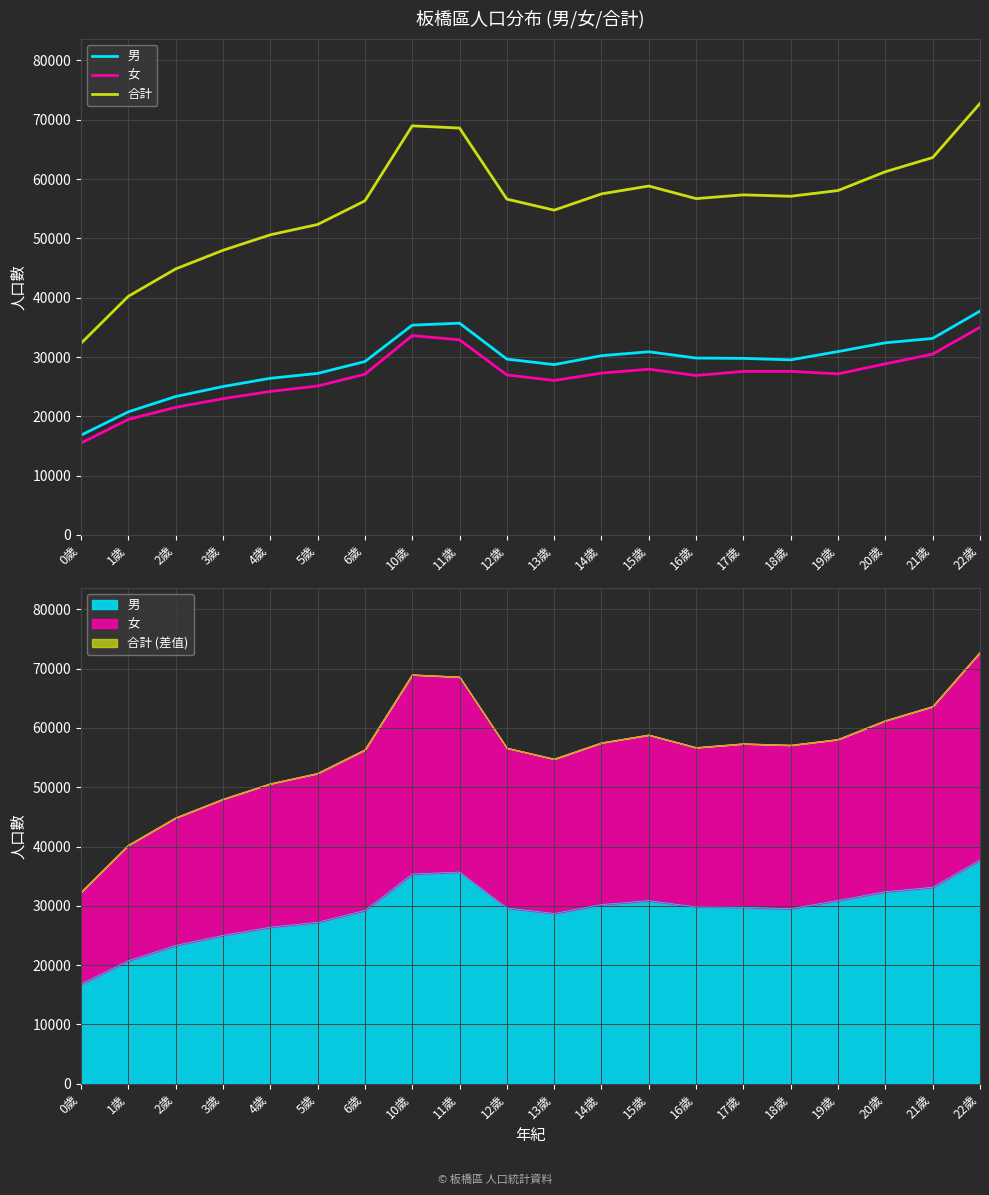

True or false: 合計 and 女 cross at least once.

False